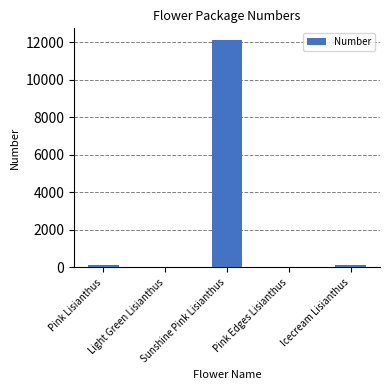

How many categories are shown in the chart?

5